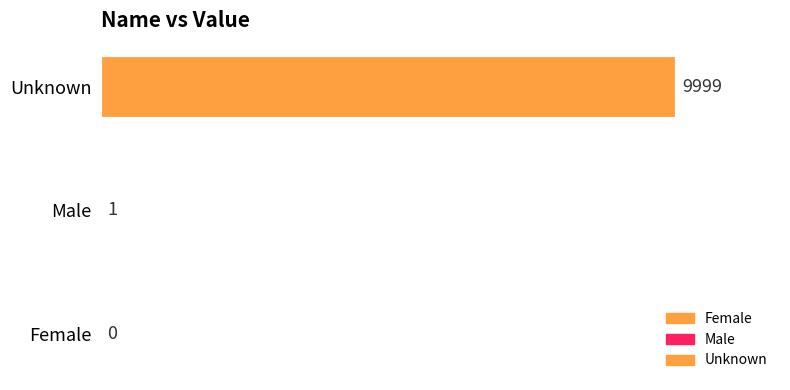

Reading bottom to top, transcribe all the data shown in this chart.

Female=0	Male=1	Unknown=9999